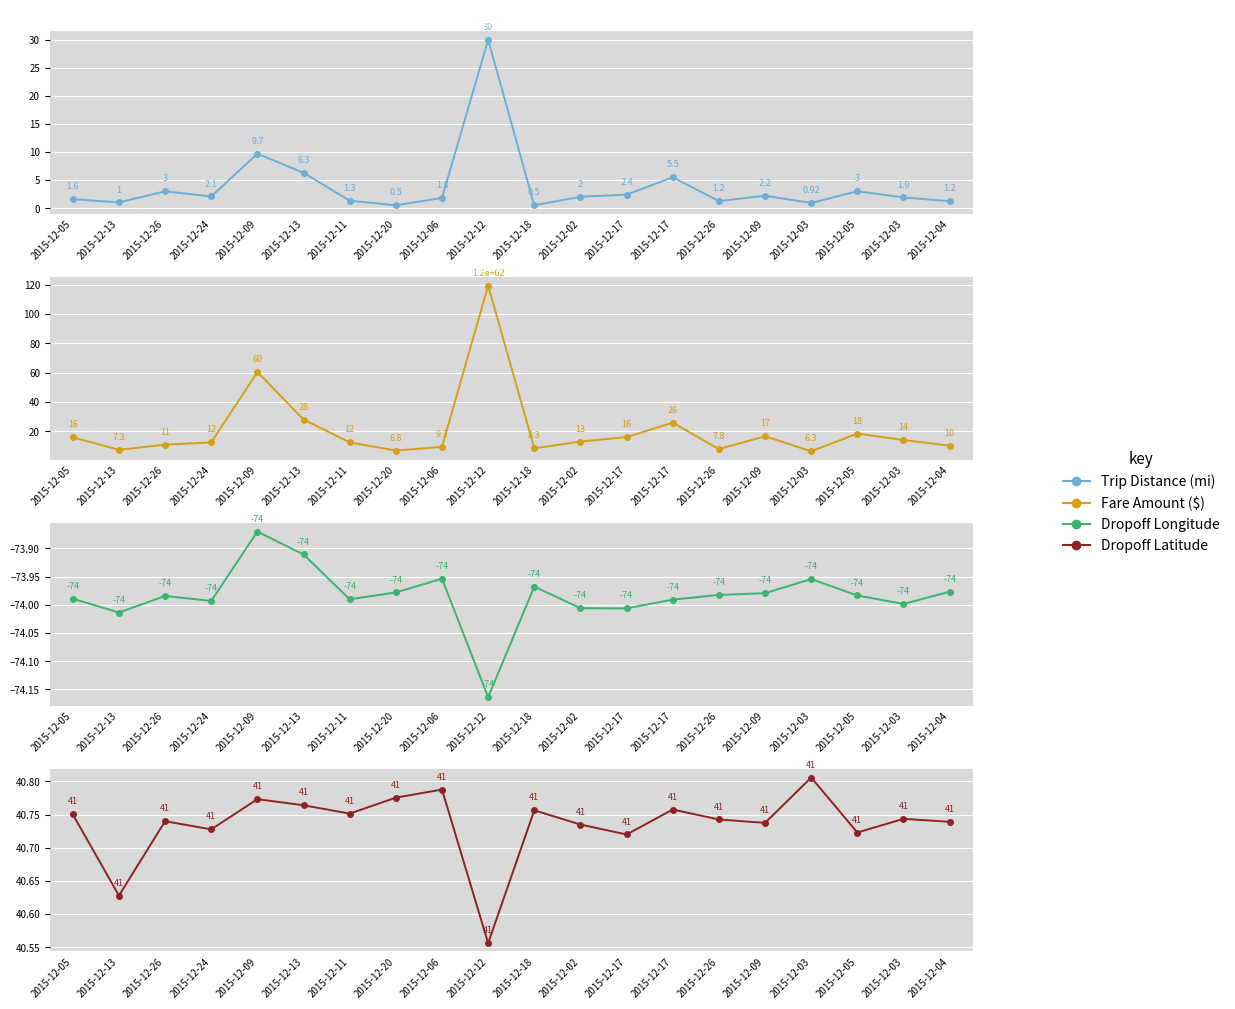

Which label corresponds to the smallest value in the chart?

2015-12-12